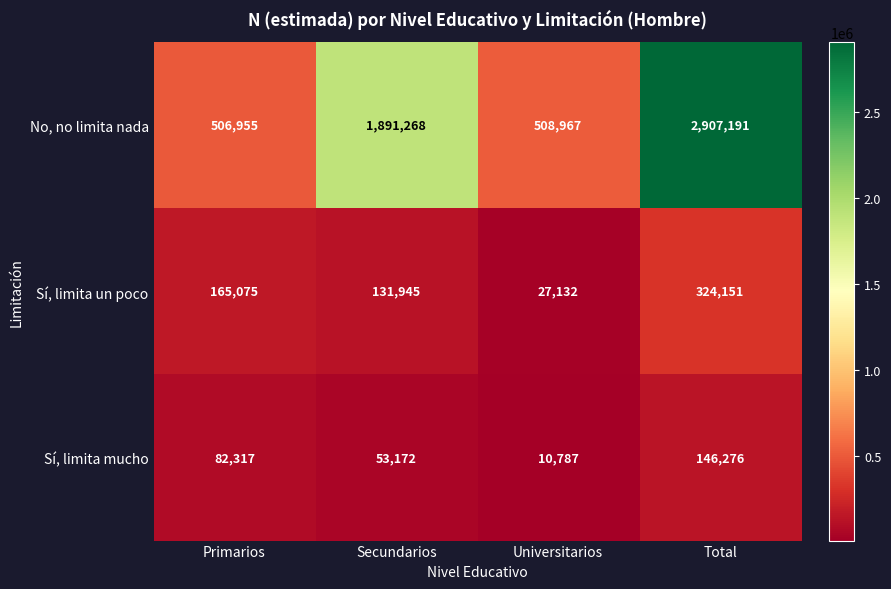

Reading right to left, what are all the values shown in this chart?

No, no limita nada: 2907191	508967	1891268	506955
Sí, limita un poco: 324151	27132	131945	165075
Sí, limita mucho: 146276	10787	53172	82317